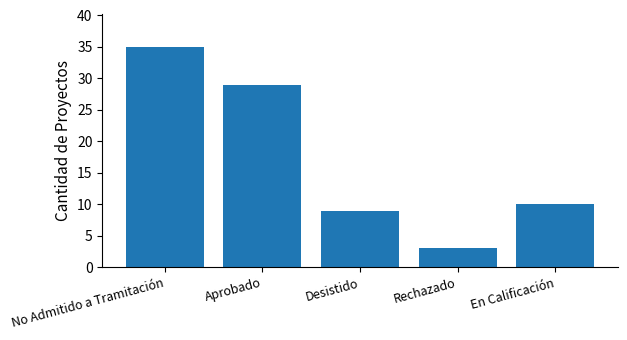

Reading left to right, list all the values displayed in this chart.

No Admitido a Tramitación=35	Aprobado=29	Desistido=9	Rechazado=3	En Calificación=10